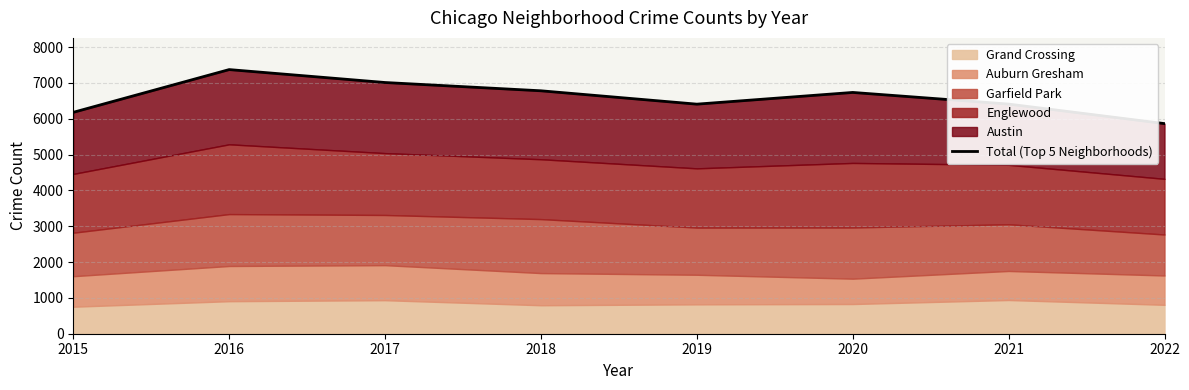

Rank the categories by value from lowest to highest.

2022, 2015, 2019, 2021, 2020, 2018, 2017, 2016